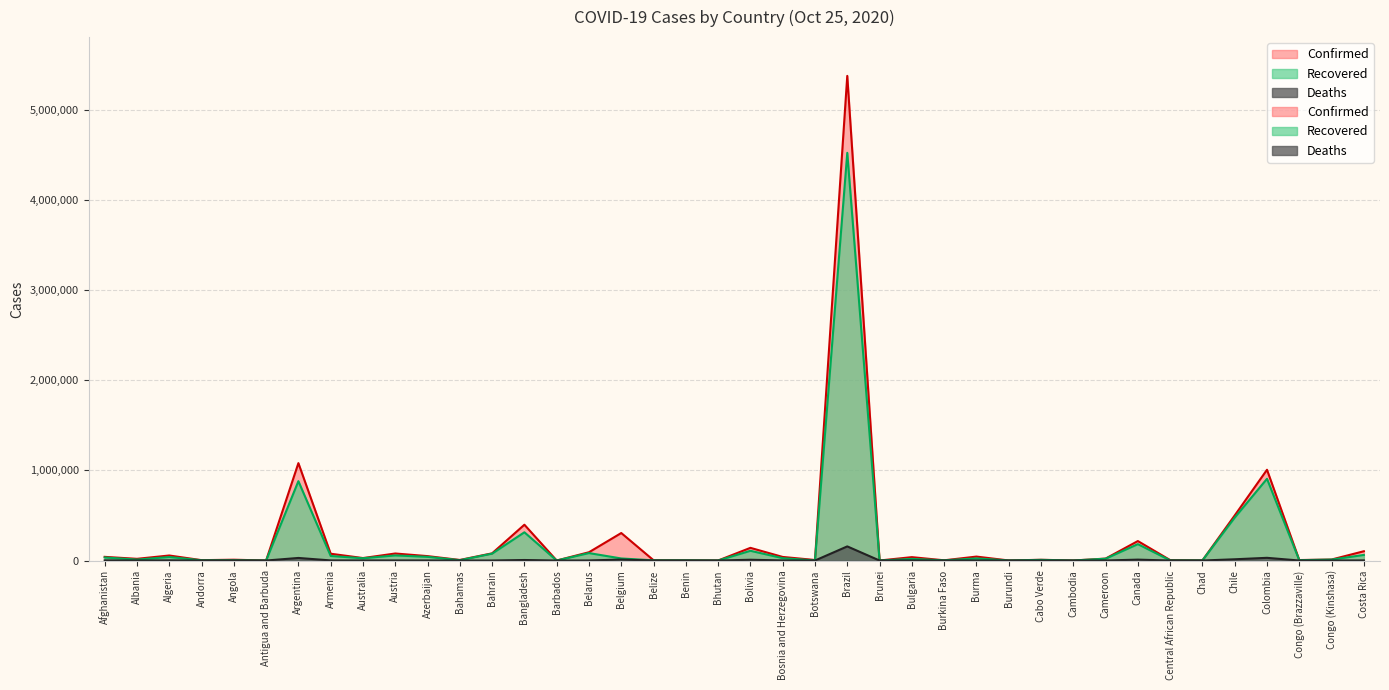

Which category has the lowest value in the Confirmed series?

Antigua and Barbuda